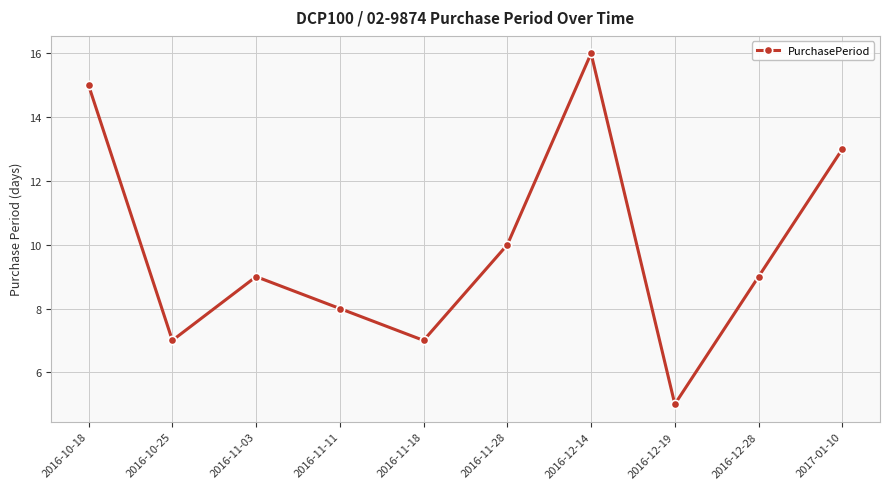

Is it true that the value at 2016-11-18 is 11?

False